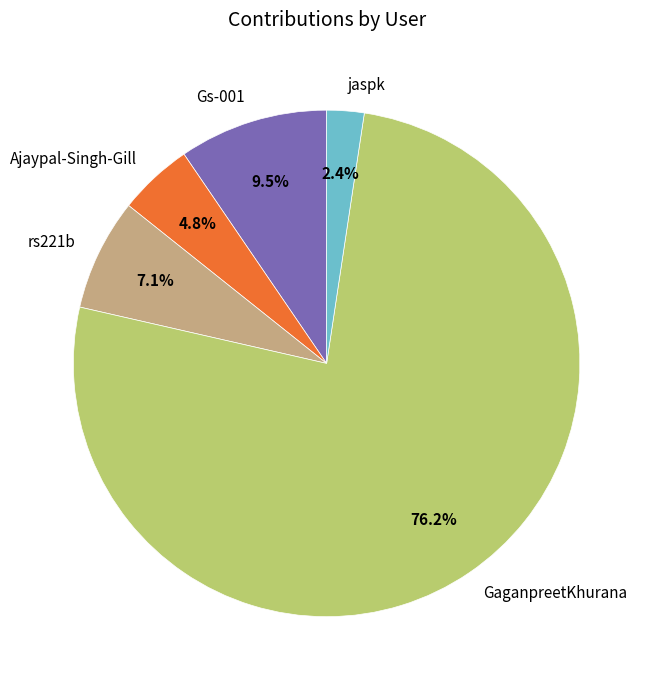

To the nearest percent, what is the difference between the largest and smallest slice percentages?

74%